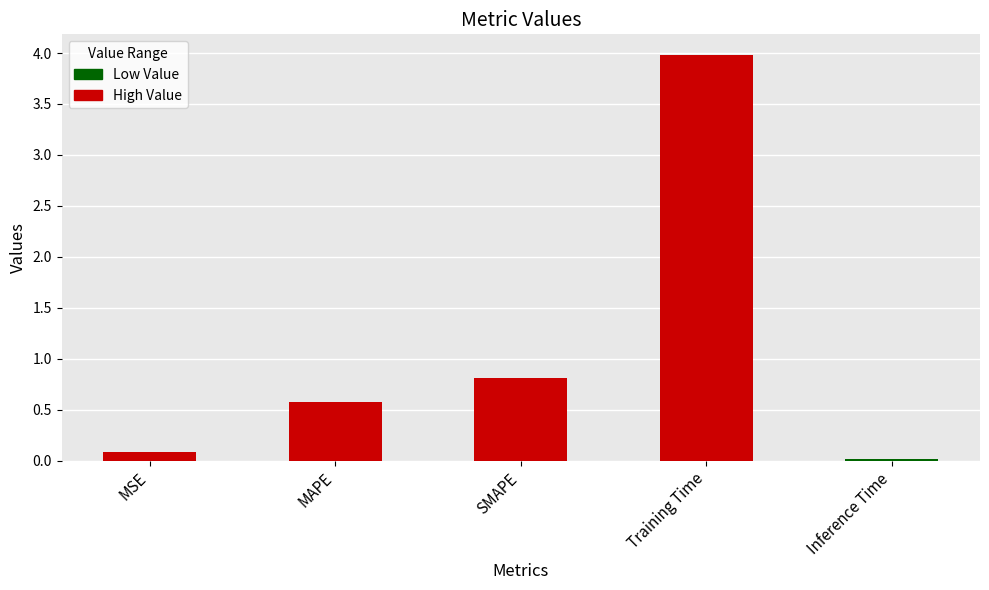

At which label is the value closest to 1?

SMAPE